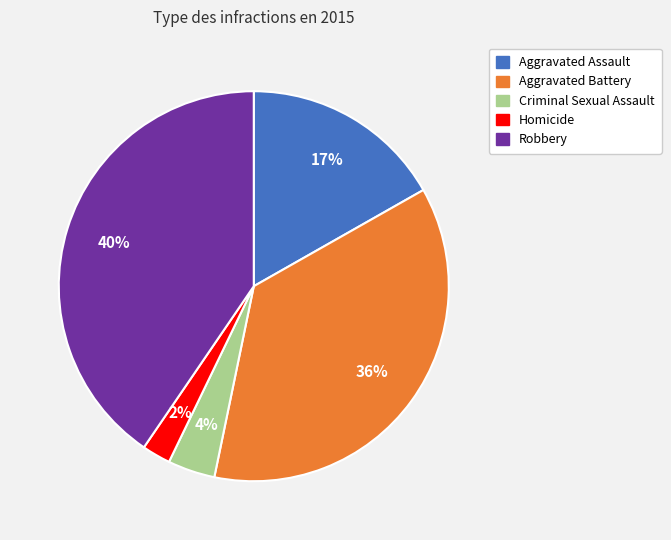

Does Robbery account for over 50% of the chart?

No